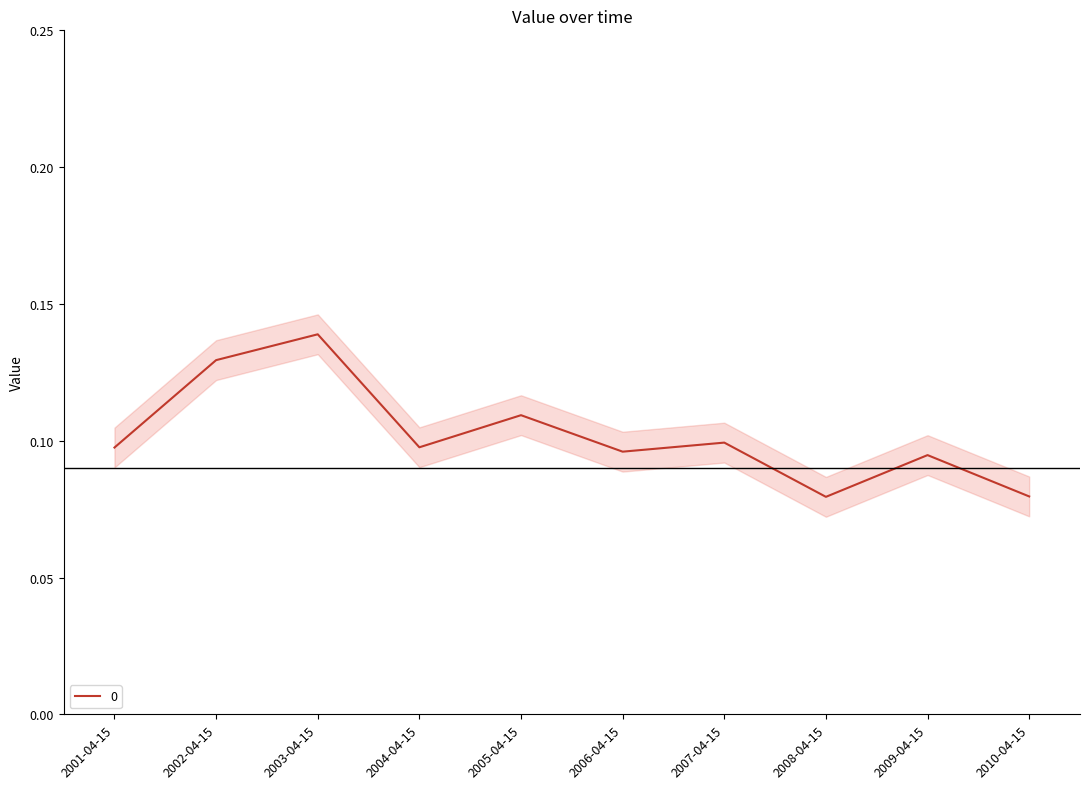

Which category has the highest value across all series?

2003-04-15